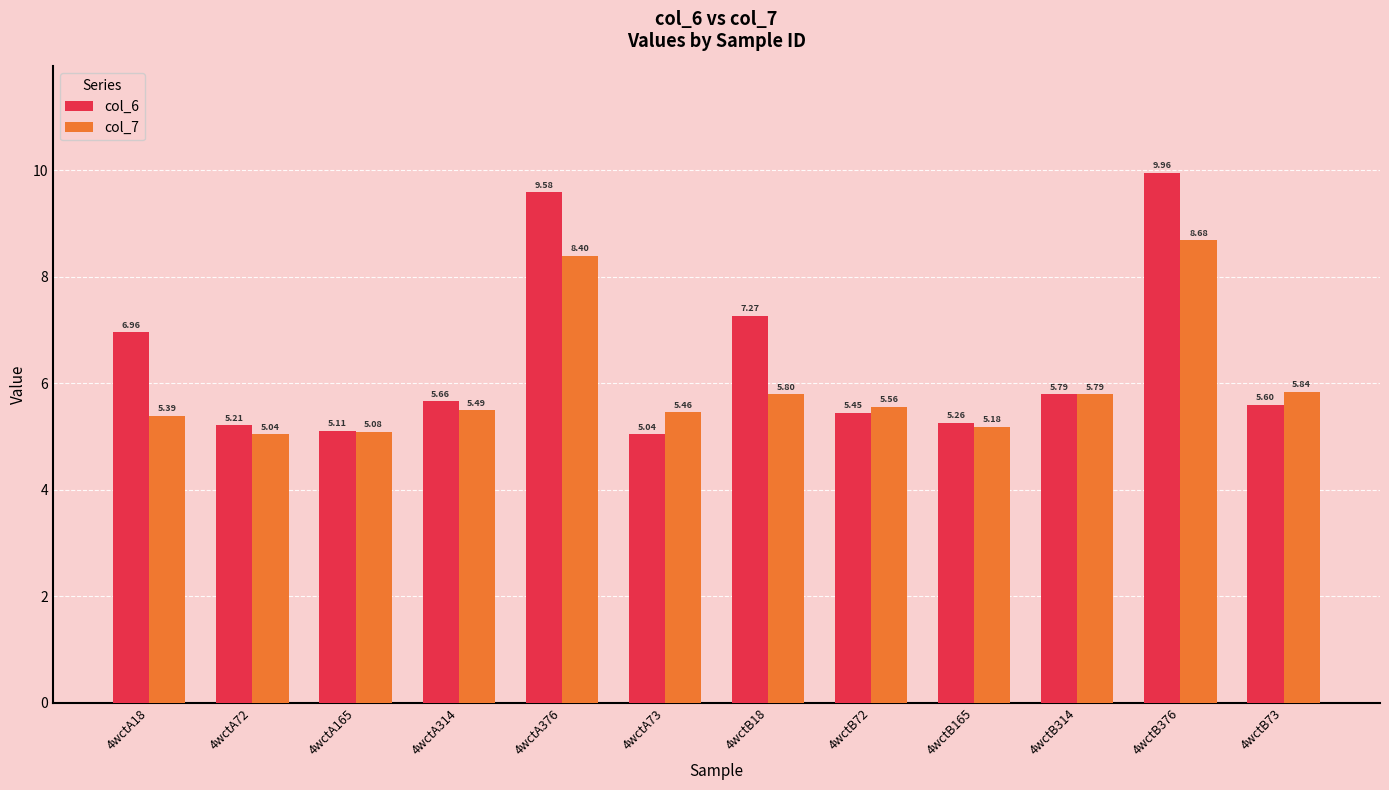

What is the label of the 9th bar from the right?

4wctA314